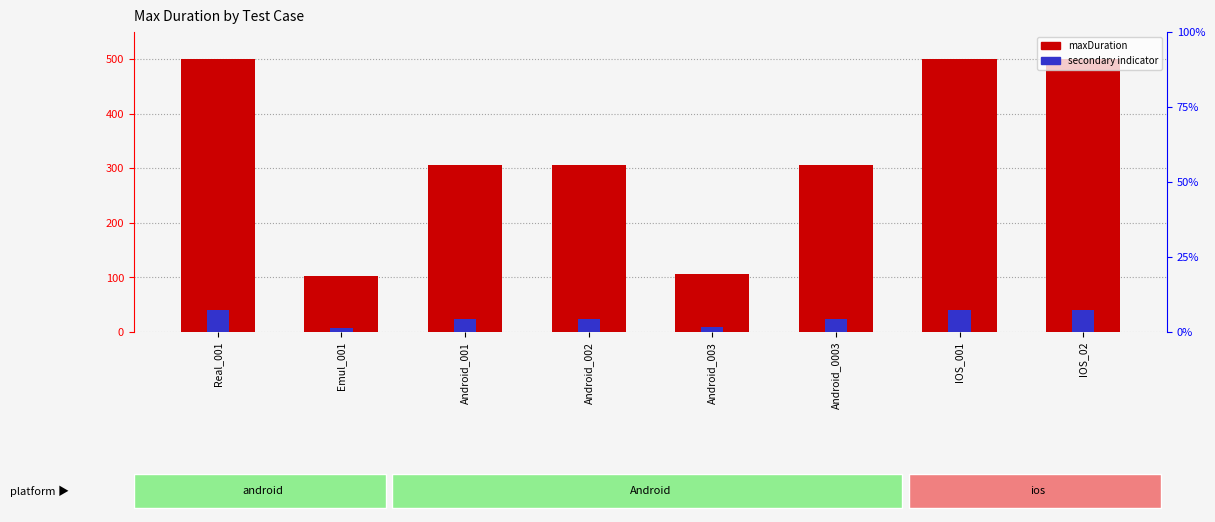

At how many categories does at least one series exceed 405?

3